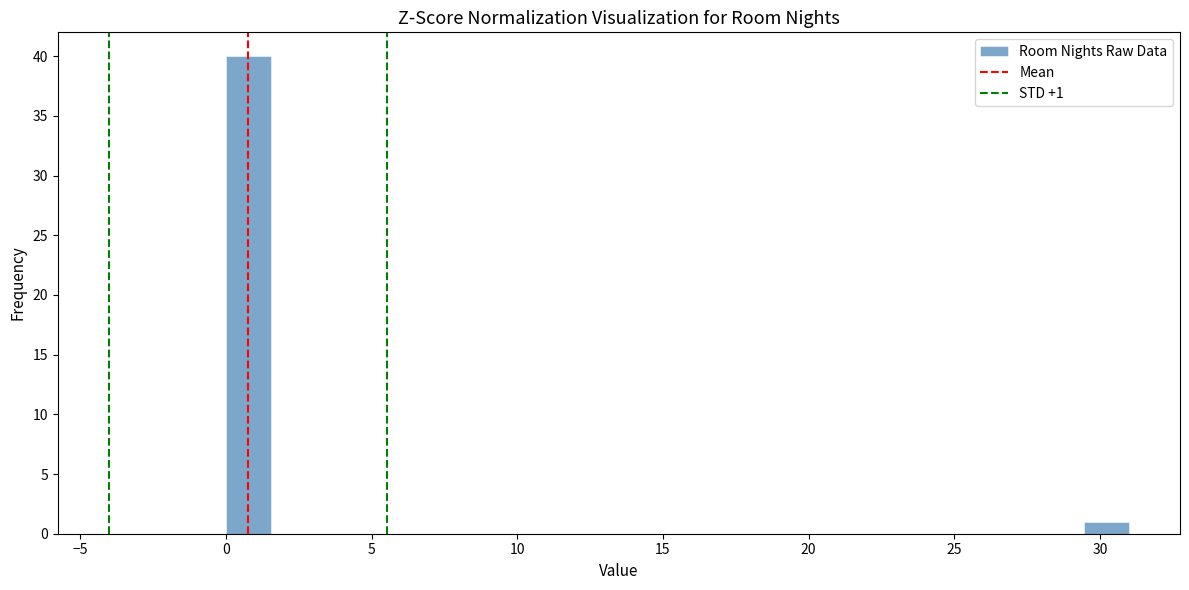

Read against the x-axis, roughly where is the centre of the tallest bar?

1.0